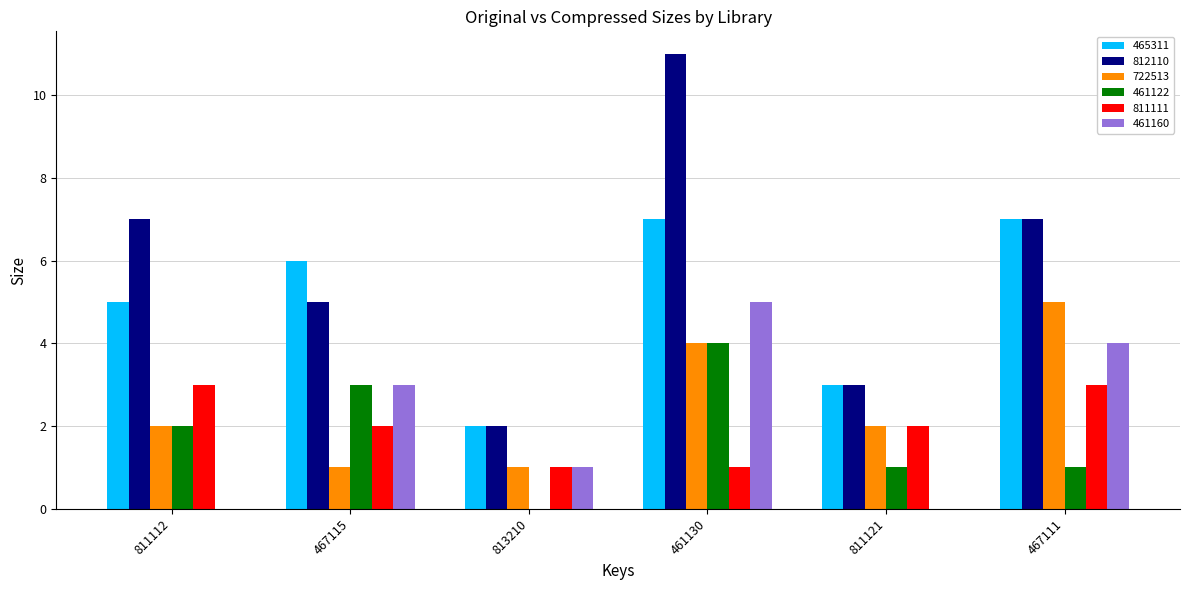

Read the 722513 value at 467111.

5